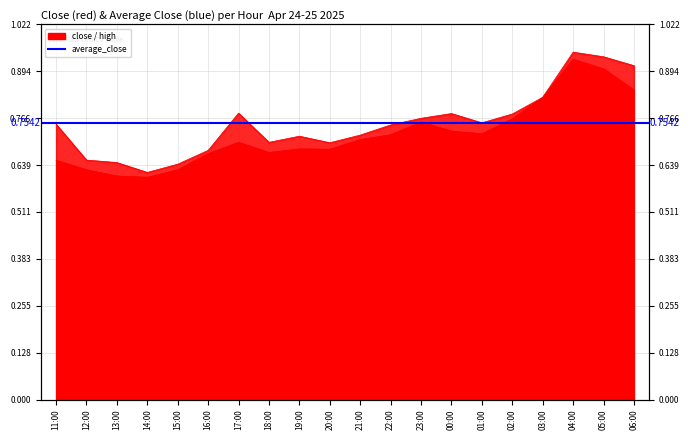

What is the value of the high point at the 5th from the left?

0.6